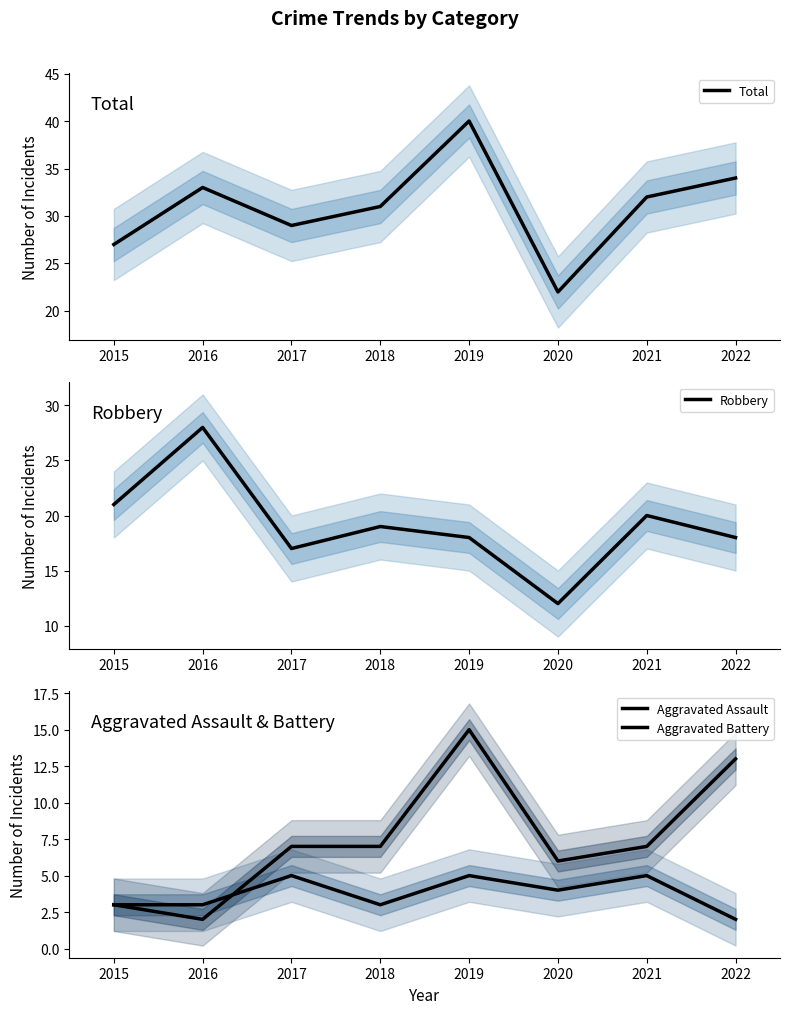

What is the average value of the Aggravated Assault series?

4